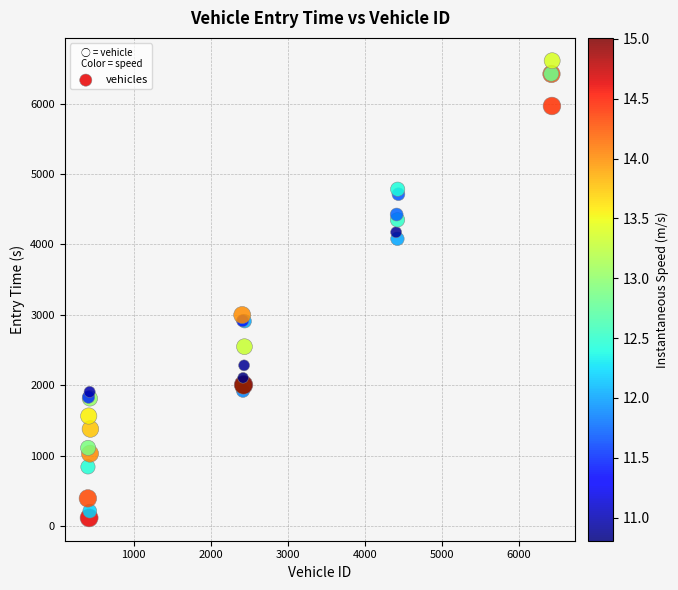

What Y value in the scatter plot is closest to 3363?

2998.2